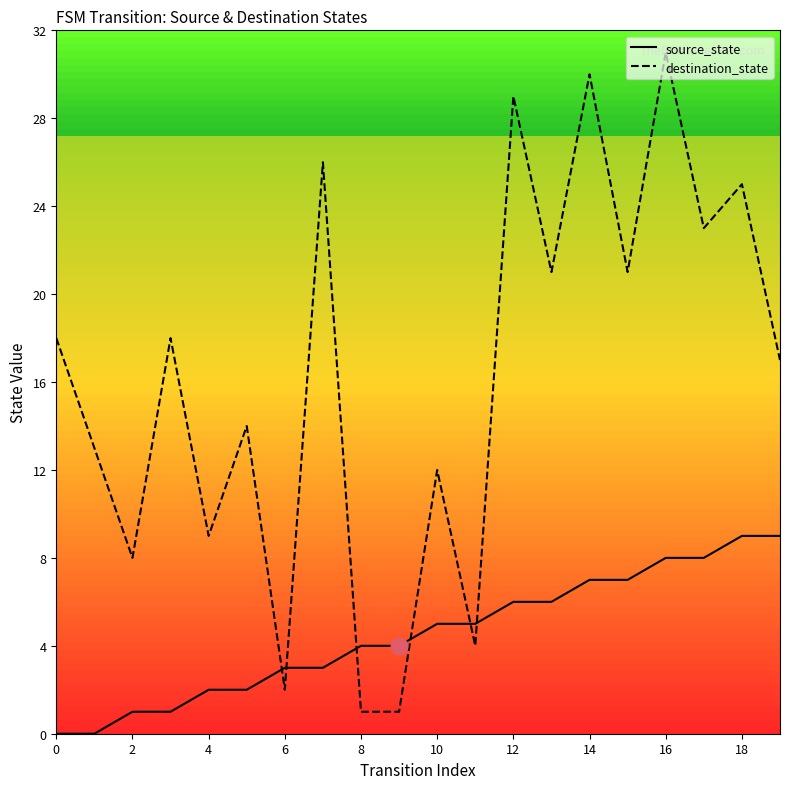

True or false: destination_state and source_state intersect in this chart.

True